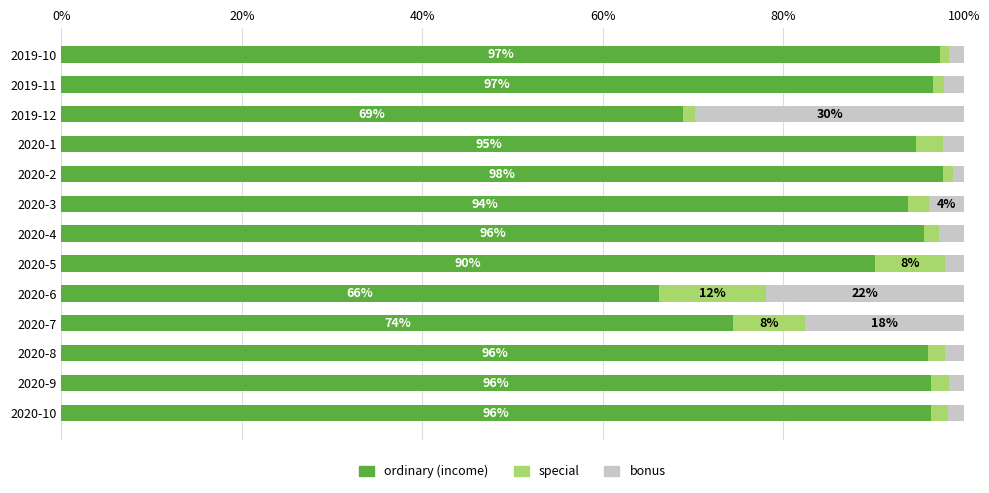

What is the average value of the ordinary (income) series?

89.6